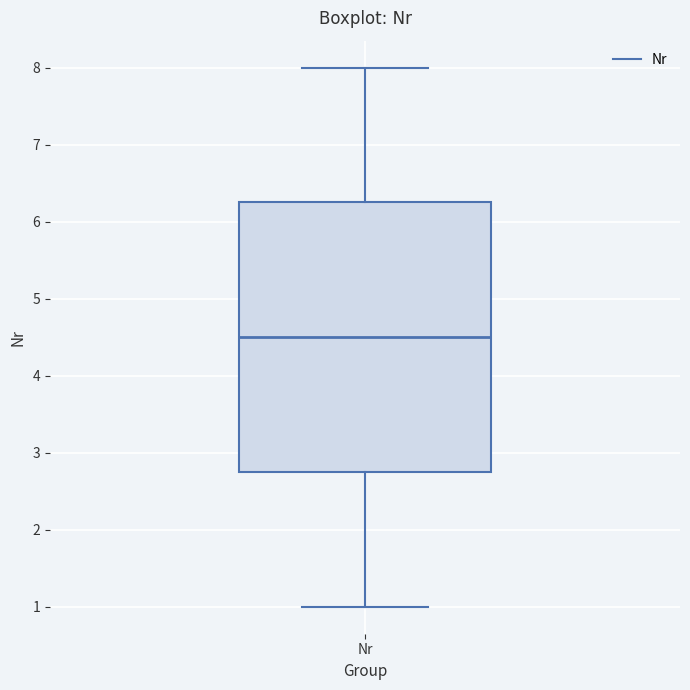

Transcribe this box plot: give where the median line is, the range the box spans, and where the two whiskers end, as read against the y-axis. The values are not printed on the chart, so give them approximately, as read against the axis.

median 4.5, box 2.8 to 6.3, whiskers 1.0 to 8.0